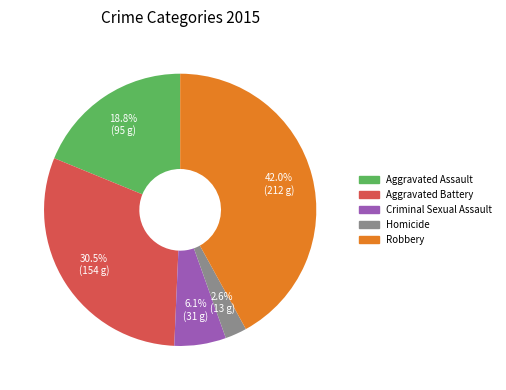

To the nearest percent, what percentage of the pie is Homicide?

3%